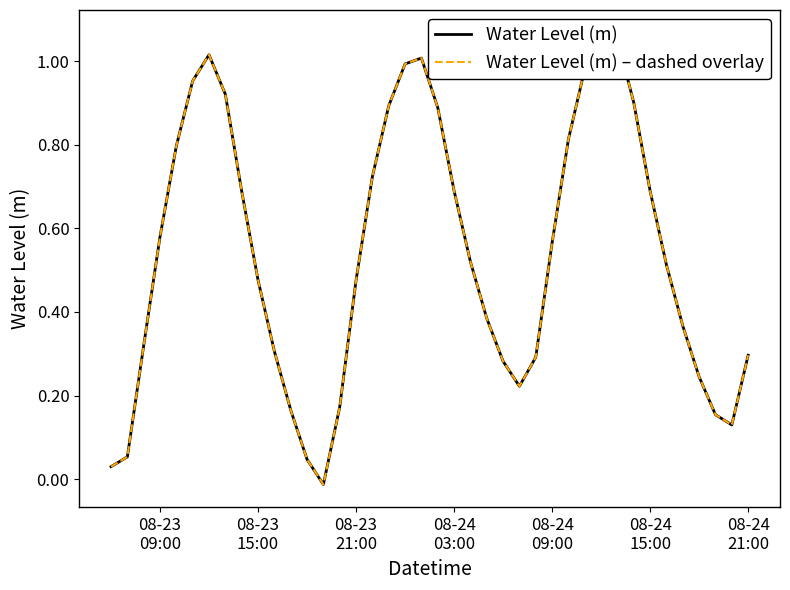

Which series has the largest total across all categories?

Water Level (m)